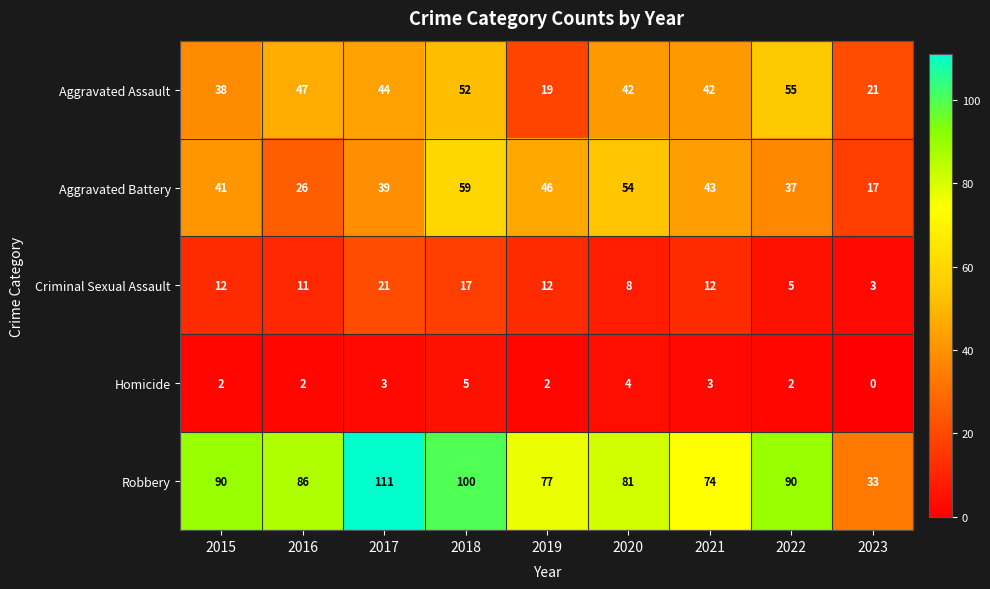

Which category has the highest value across all series?

2017